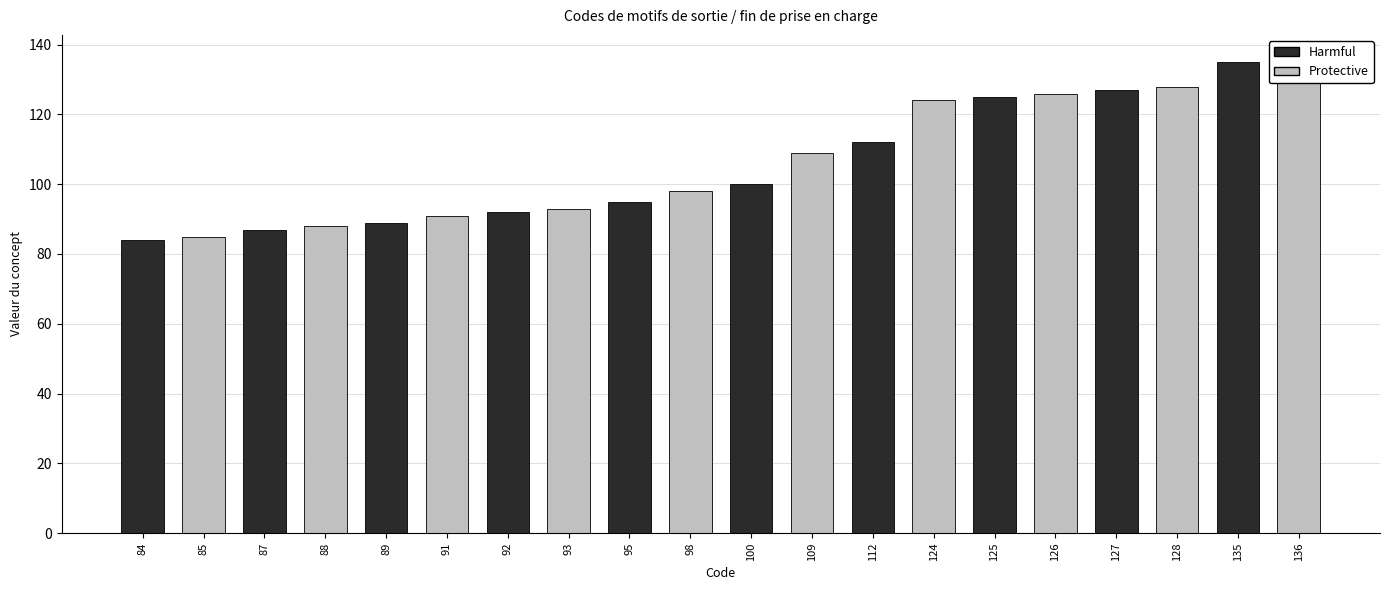

Are the bars grouped side by side (vs. stacked)?

No